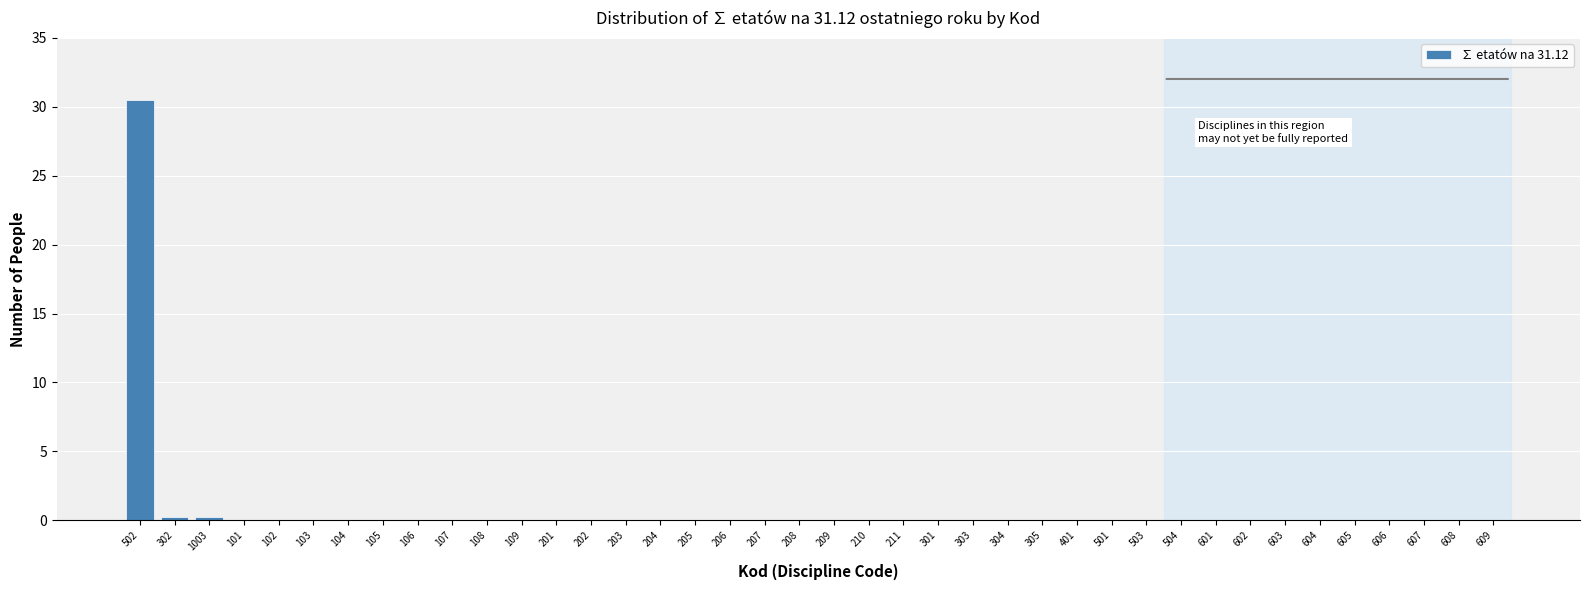

Which label corresponds to the largest value in the chart?

502